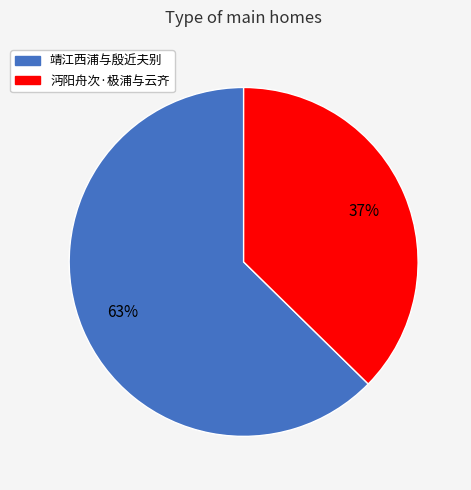

What is the ratio of the value at 靖江西浦与殷近夫别 to the value at 沔阳舟次·极浦与云齐?

1.7